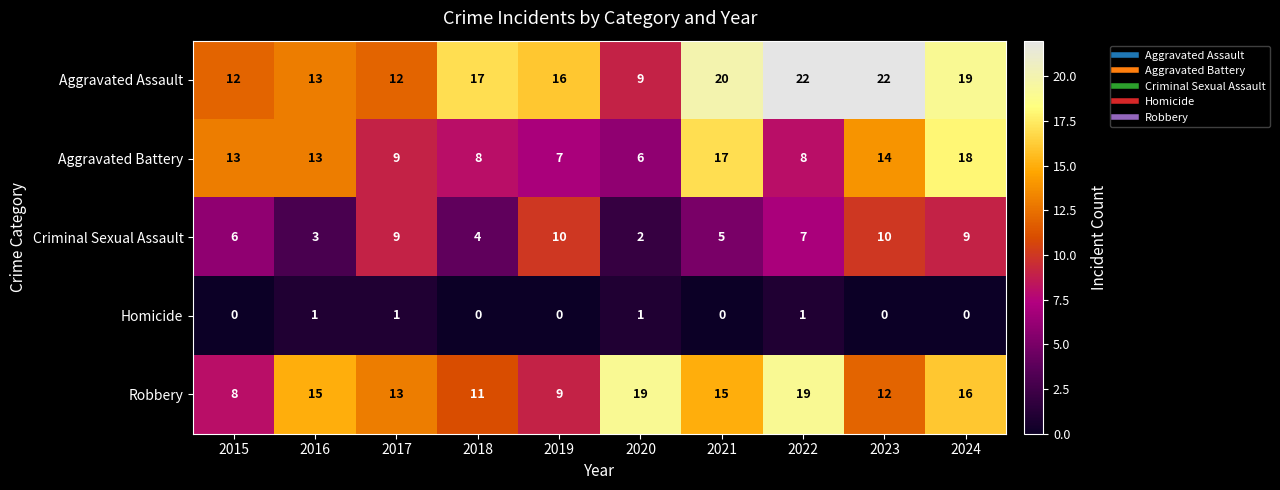

Which series has the largest total across all categories?

Aggravated Assault